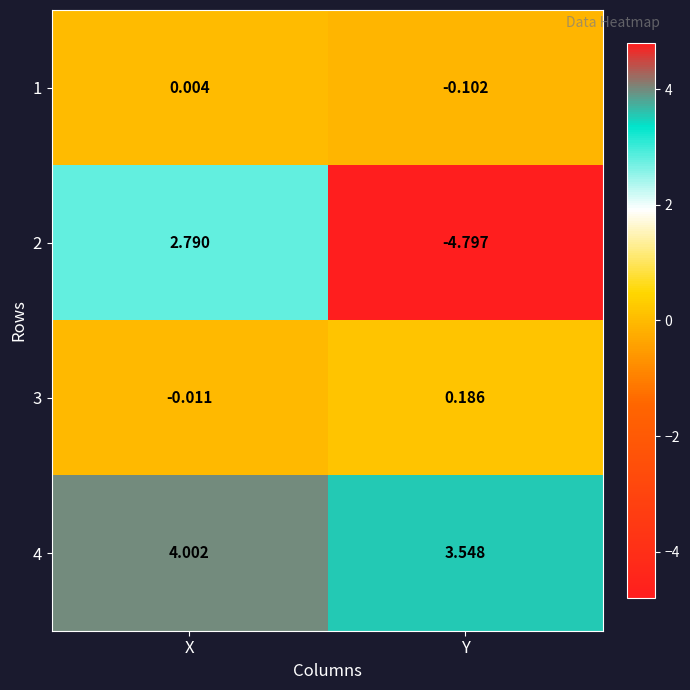

Which series has the largest range (max minus min)?

2